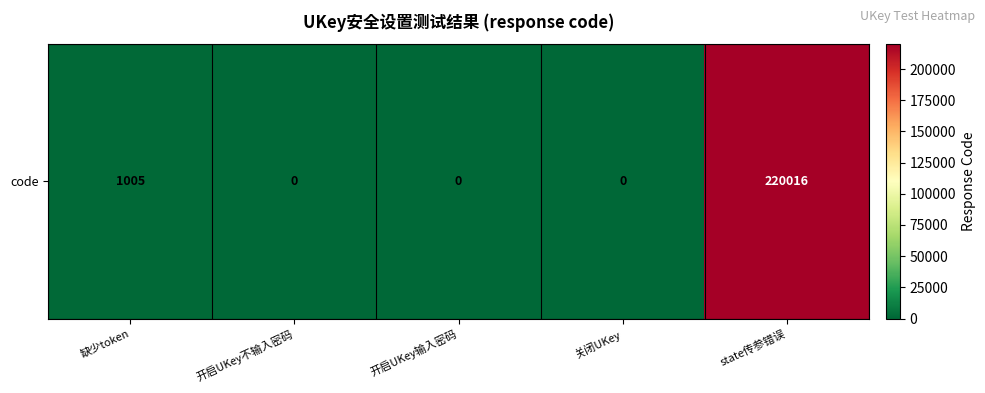

At which label is the value closest to 110008?

缺少token